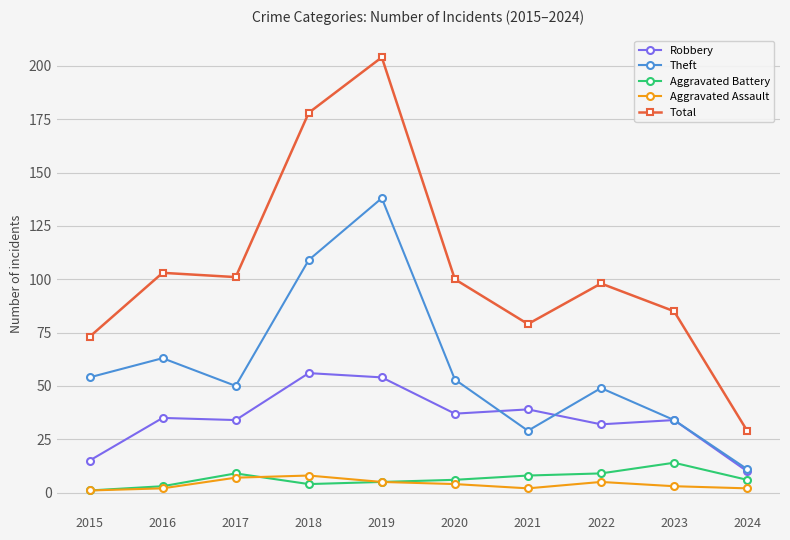

The Aggravated Assault series shows 5 at 2022. True or false?

True